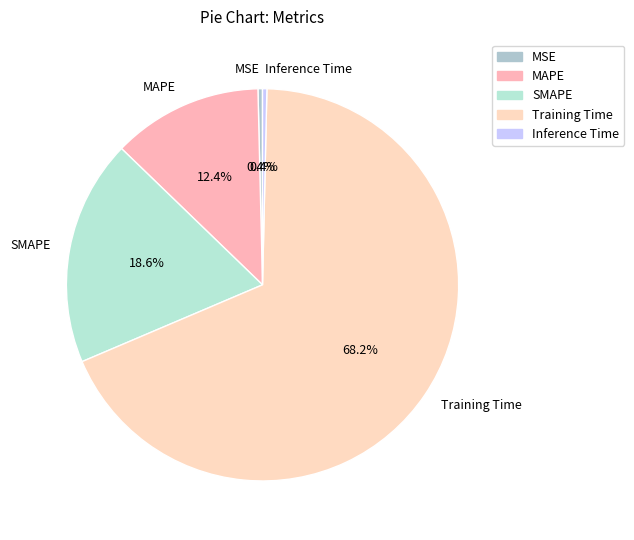

Is there any slice that represents more than half of the pie?

Yes